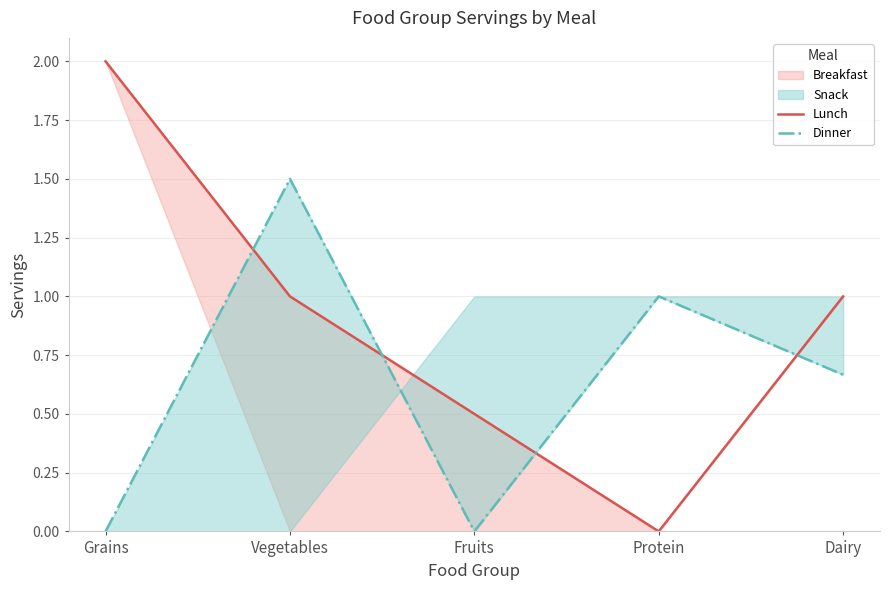

Does the chart display data point markers on the line(s)?

No